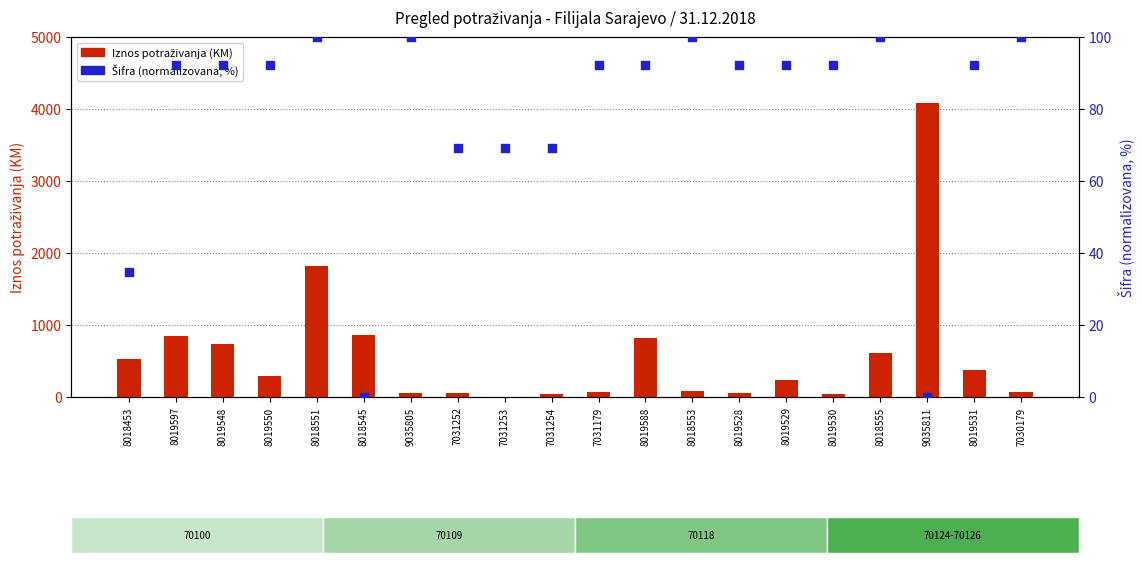

Which series has the largest Y range (max minus min)?

Iznos potraživanja (KM)